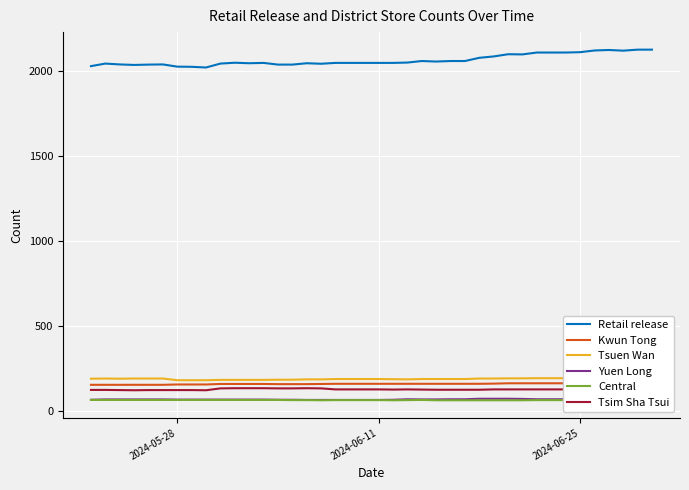

Which series has the widest spread of values?

Retail release